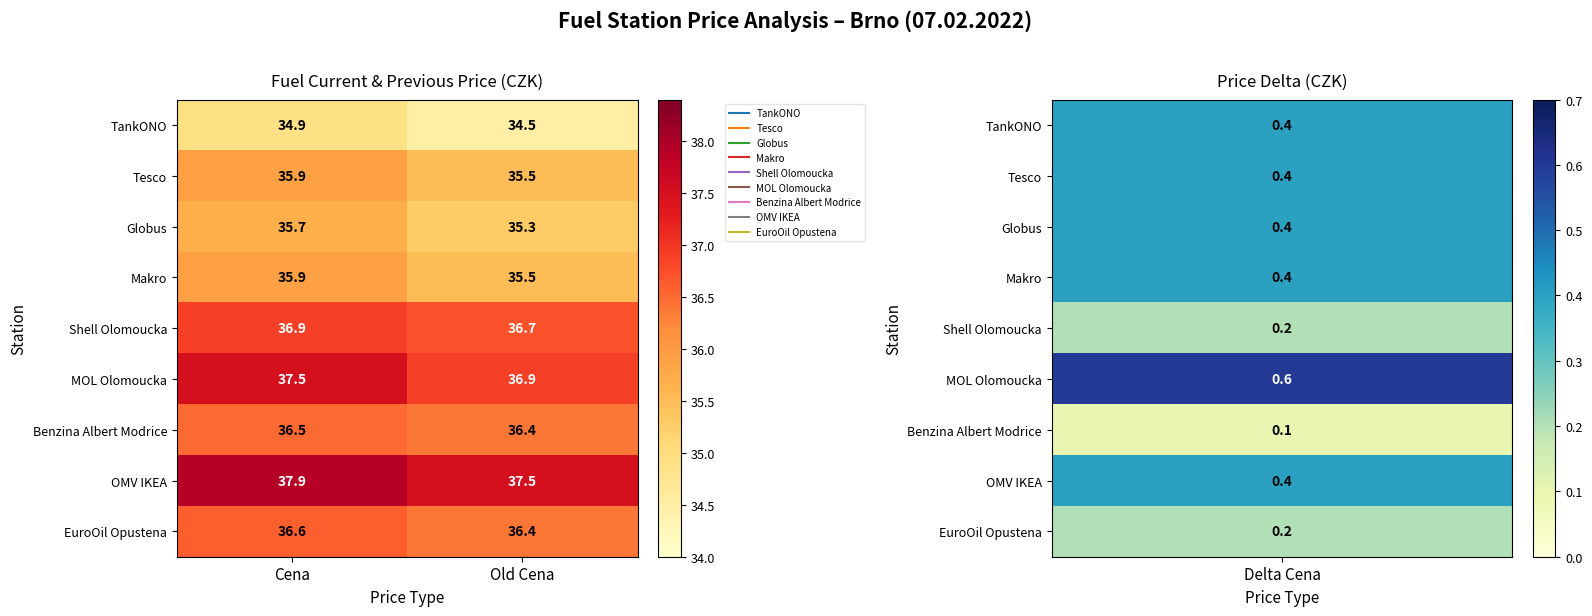

What is the total value across all series at Old Cena?

324.7